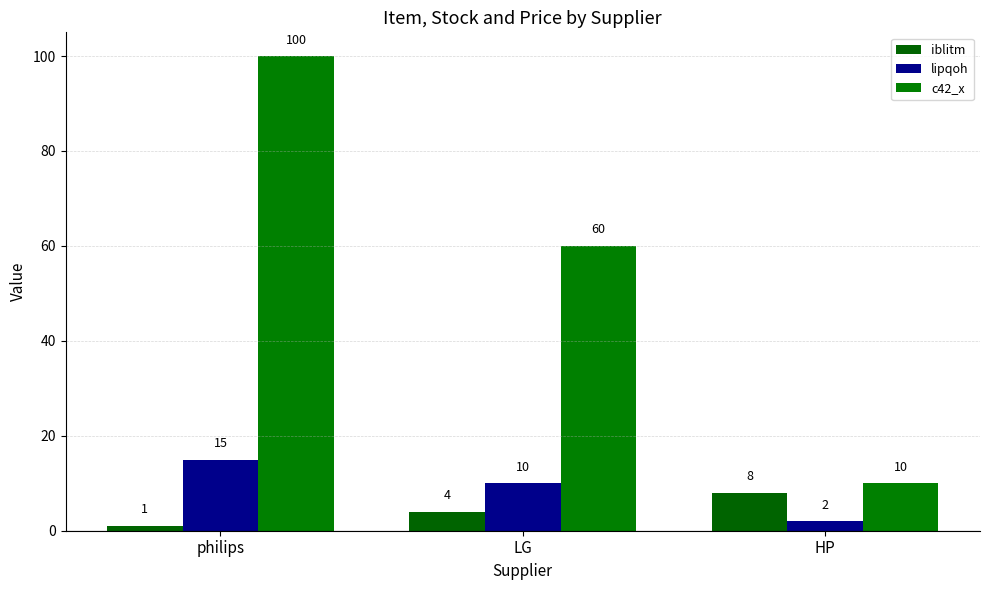

How many groups of bars are there?

3